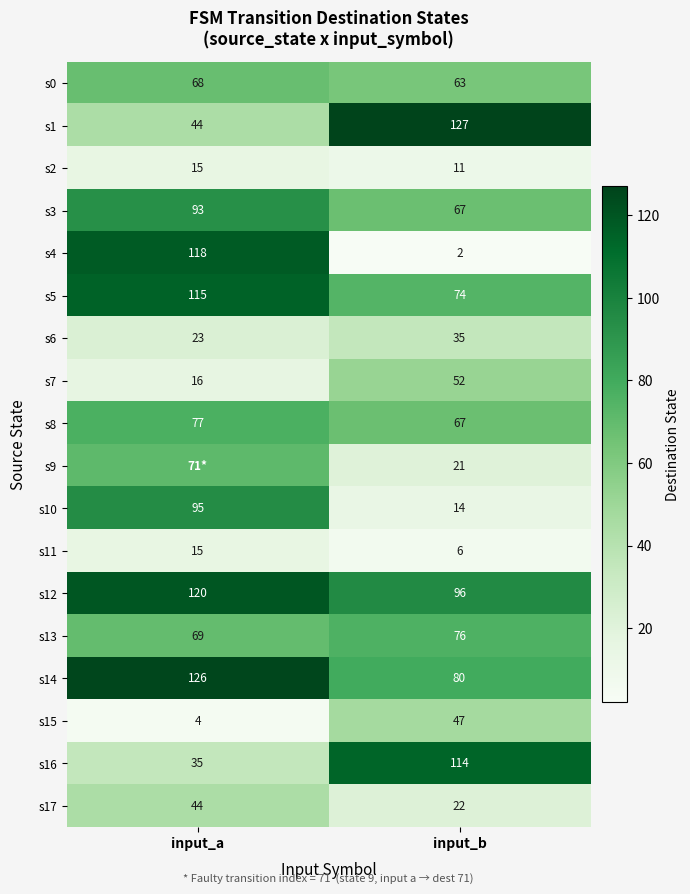

What is the sum of all s11 values?

21